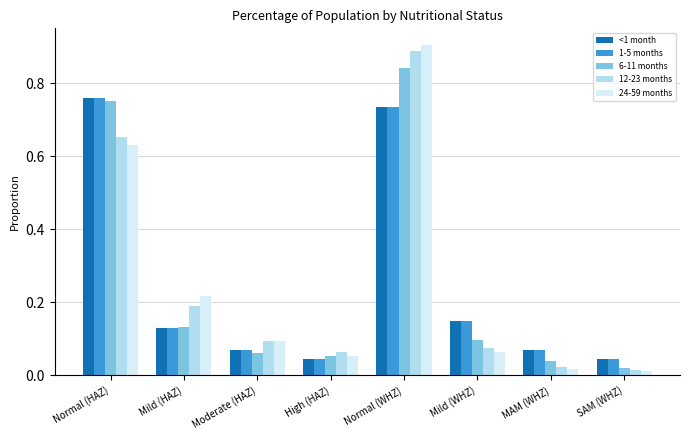

What is the sum of all <1 month values?

2.0